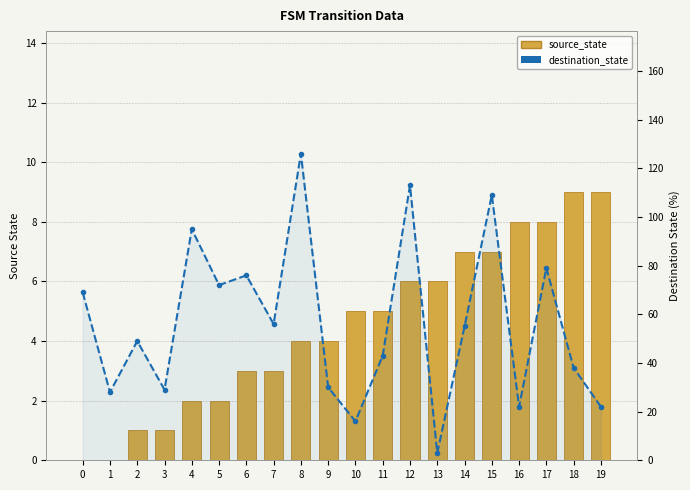

At 17, list the series in order from smallest to largest.

source_state, destination_state